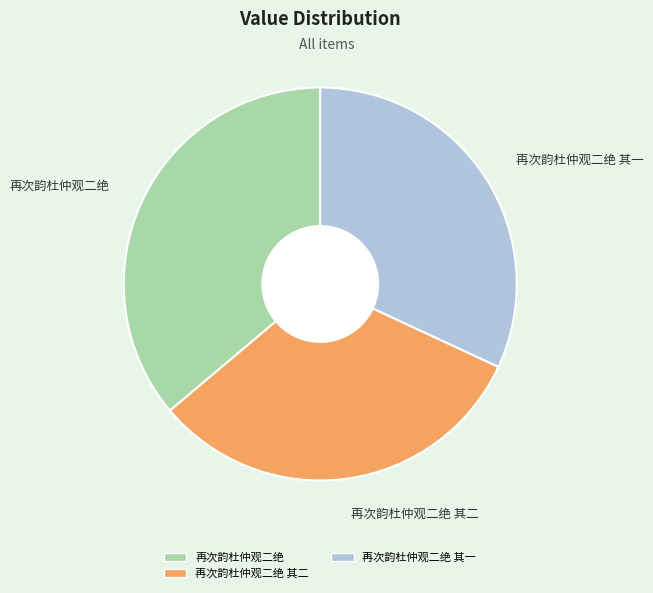

What is the ratio of the value at 再次韵杜仲观二绝 其一 to the value at 再次韵杜仲观二绝?

0.9